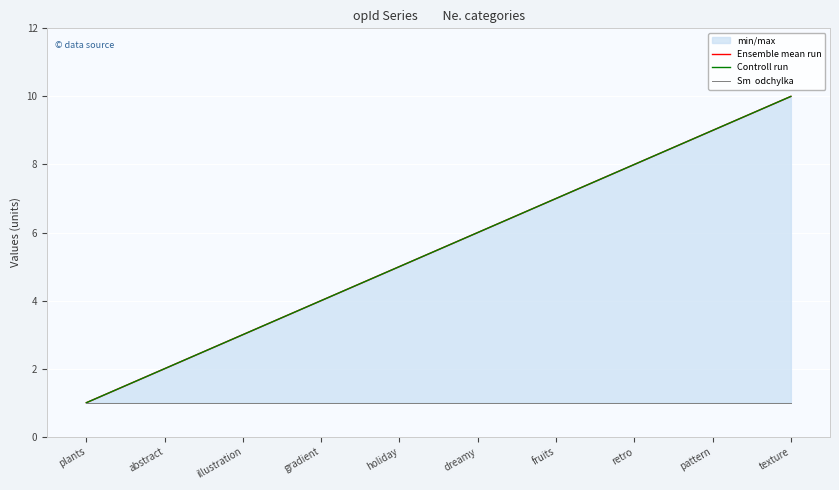

Does the chart display data point markers on the line(s)?

No